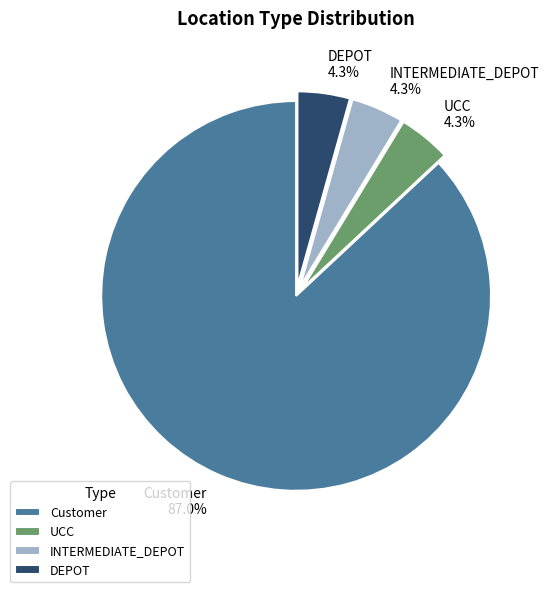

What is the ratio of the value at INTERMEDIATE_DEPOT to the value at DEPOT?

1.0